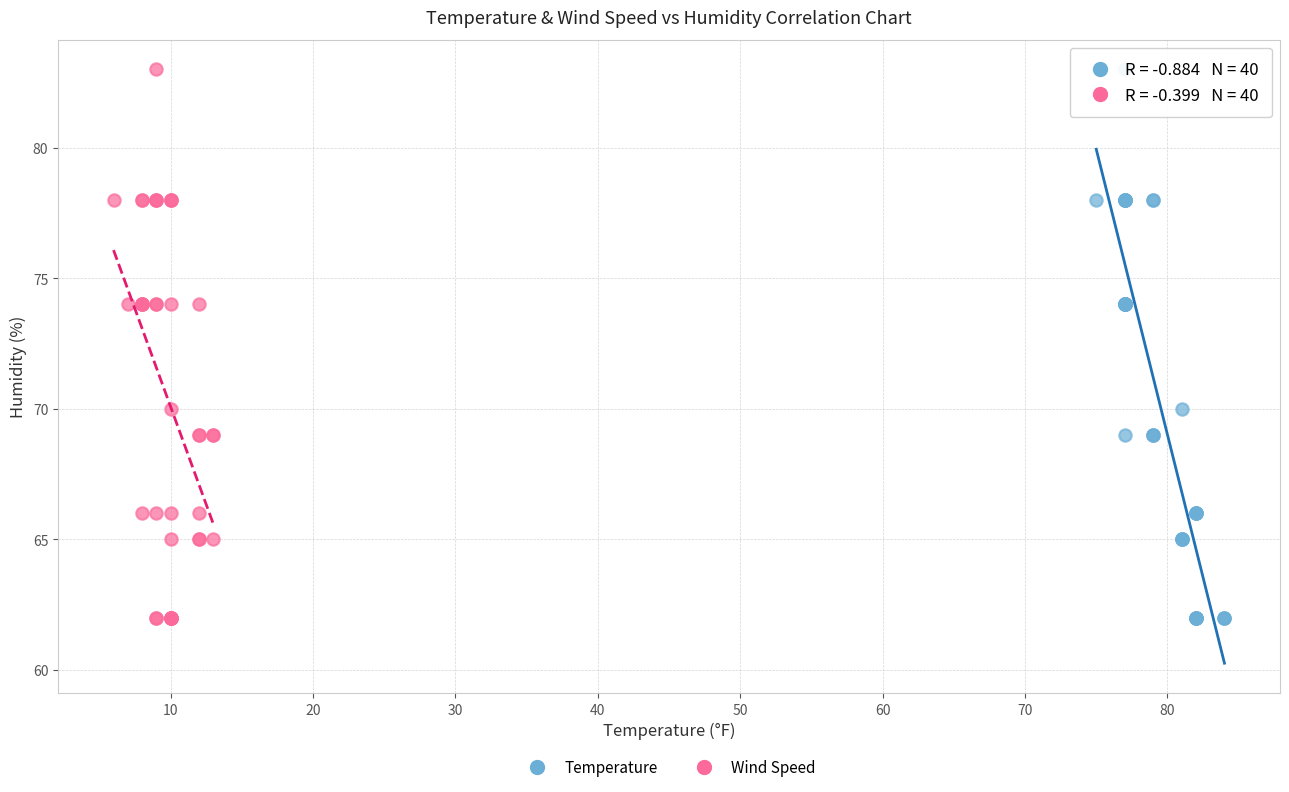

What are all the series names shown in the legend?

Temperature, Wind Speed